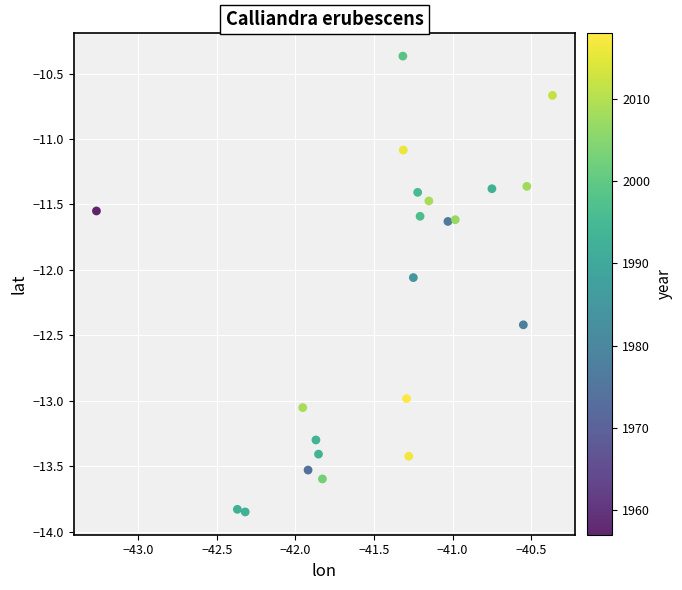

What is the range of Y values (max minus min)?

3.5